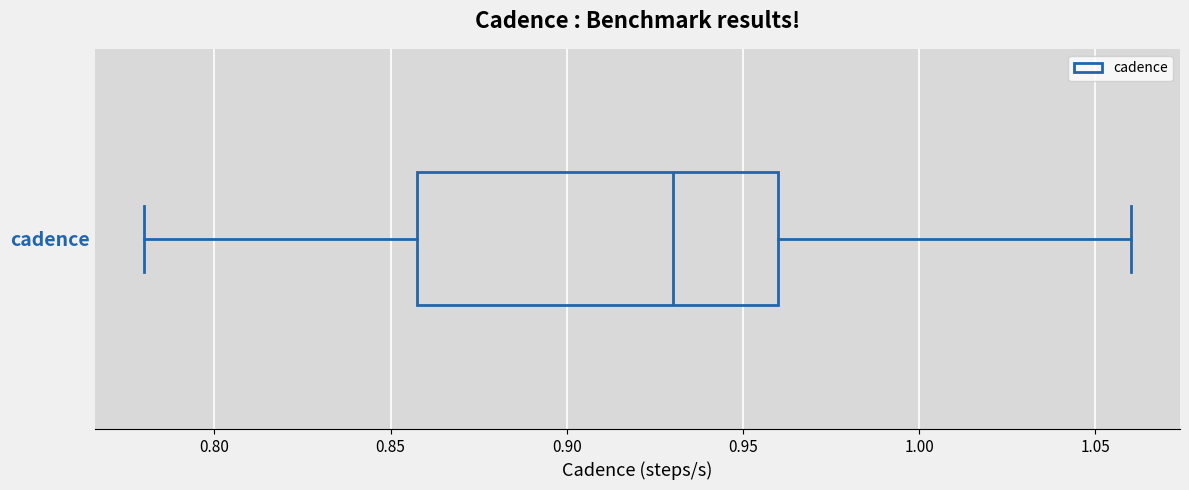

Read this box plot against the x-axis: the position of the median line, the range covered by the box, and the ends of both whiskers. The values are not printed on the chart, so give them approximately, as read against the axis.

median 0.93, box 0.86 to 0.96, whiskers 0.78 to 1.06